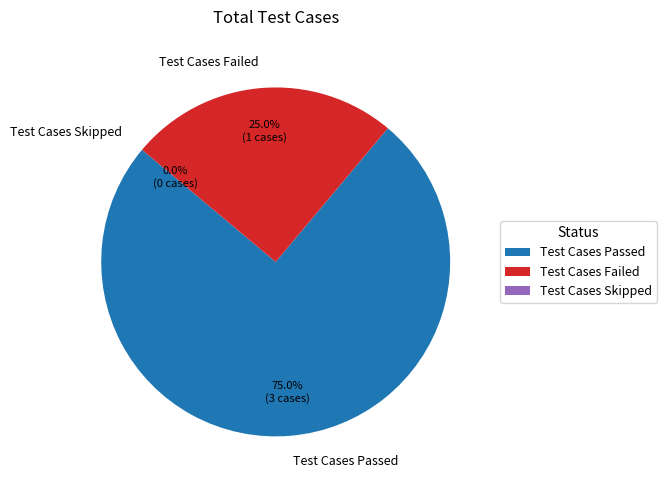

Which category has the smallest portion of the pie?

Test Cases Skipped